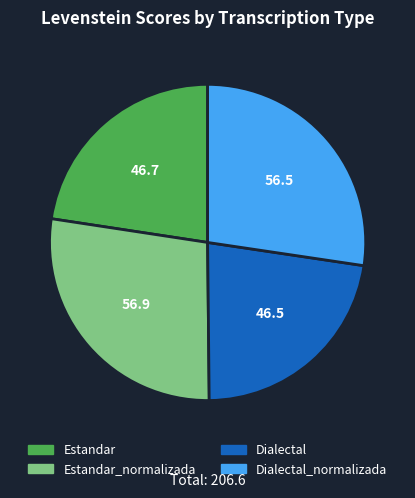

Is there any slice that represents more than half of the pie?

No